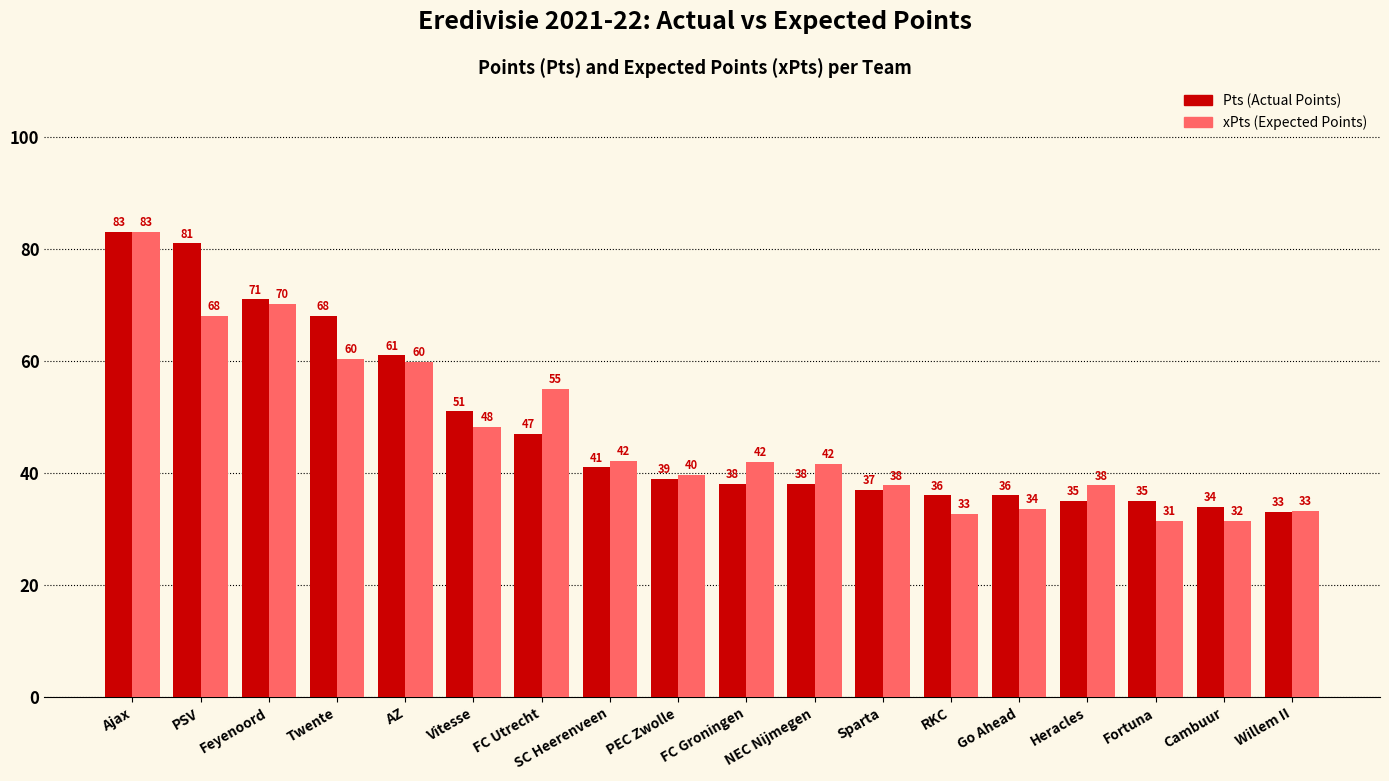

What is the spread (max minus min) of values at FC Utrecht?

8.0